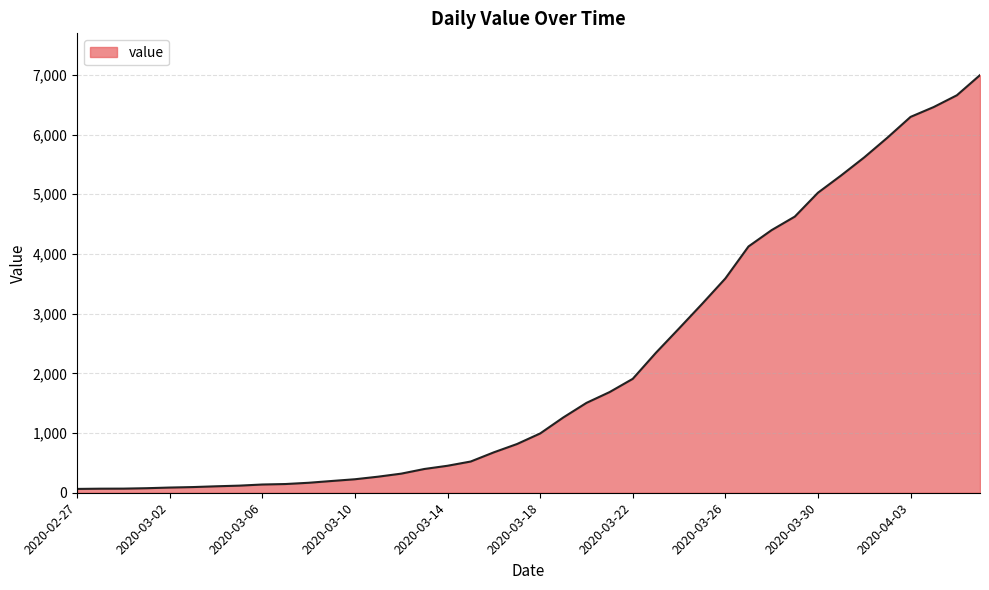

What is the greatest value displayed?

6995